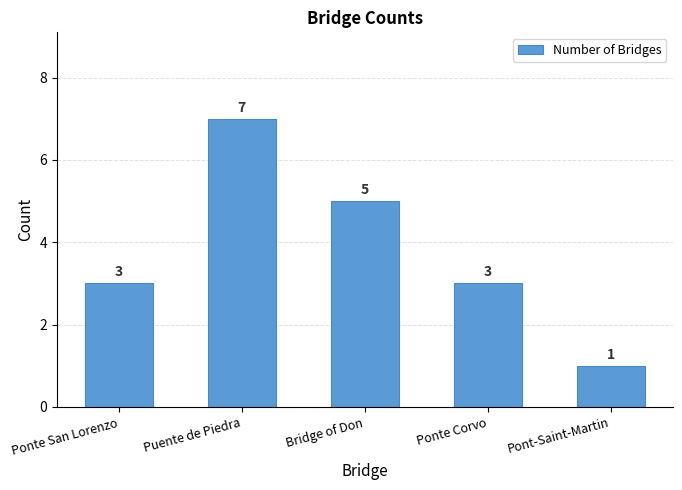

Count the values in the range 3 to 5.

3